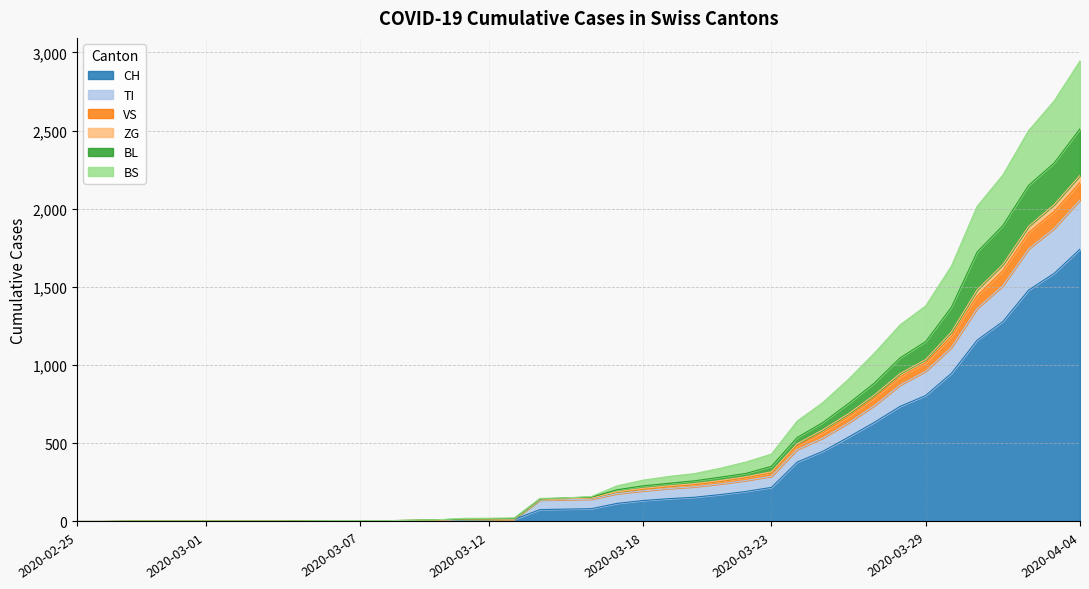

At which label does CH reach its peak?

2020-04-04